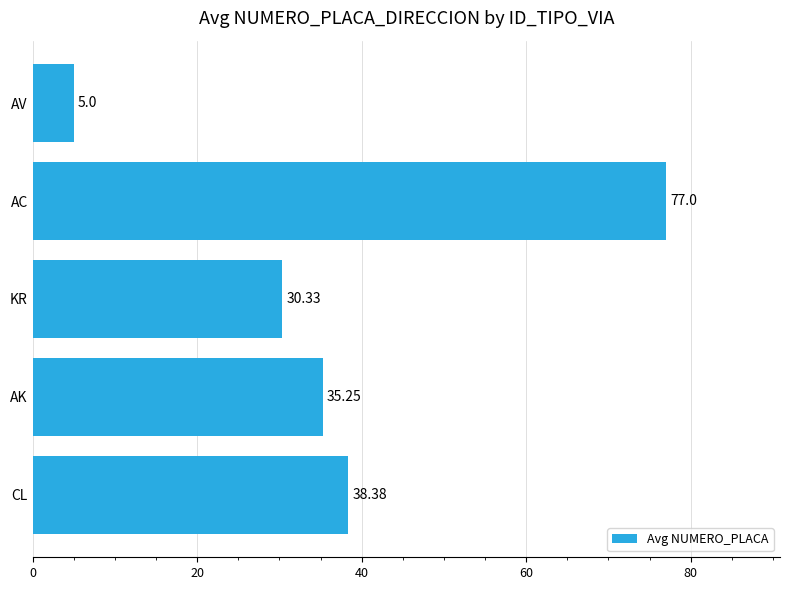

At which label is the value closest to 41?

CL